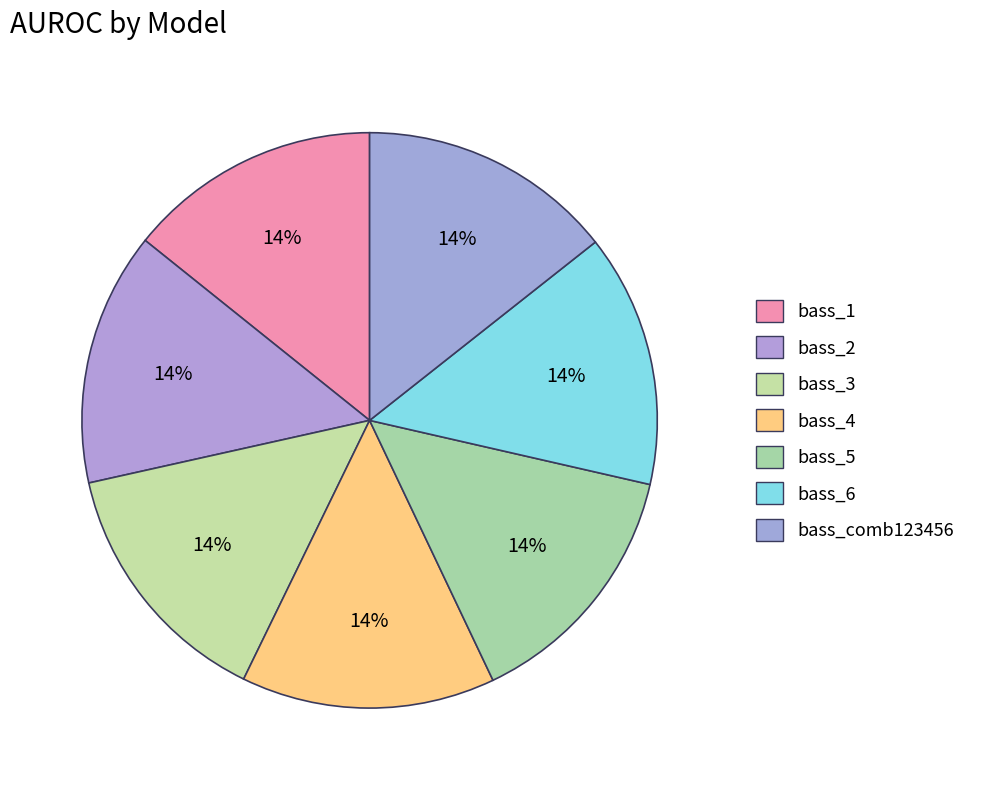

To the nearest percent, what portion does bass_comb123456 represent?

14%